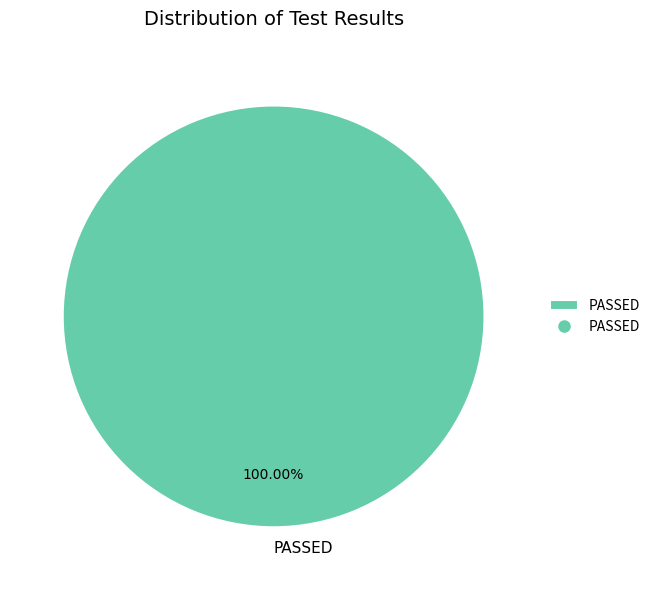

How many segments does this pie chart have?

1